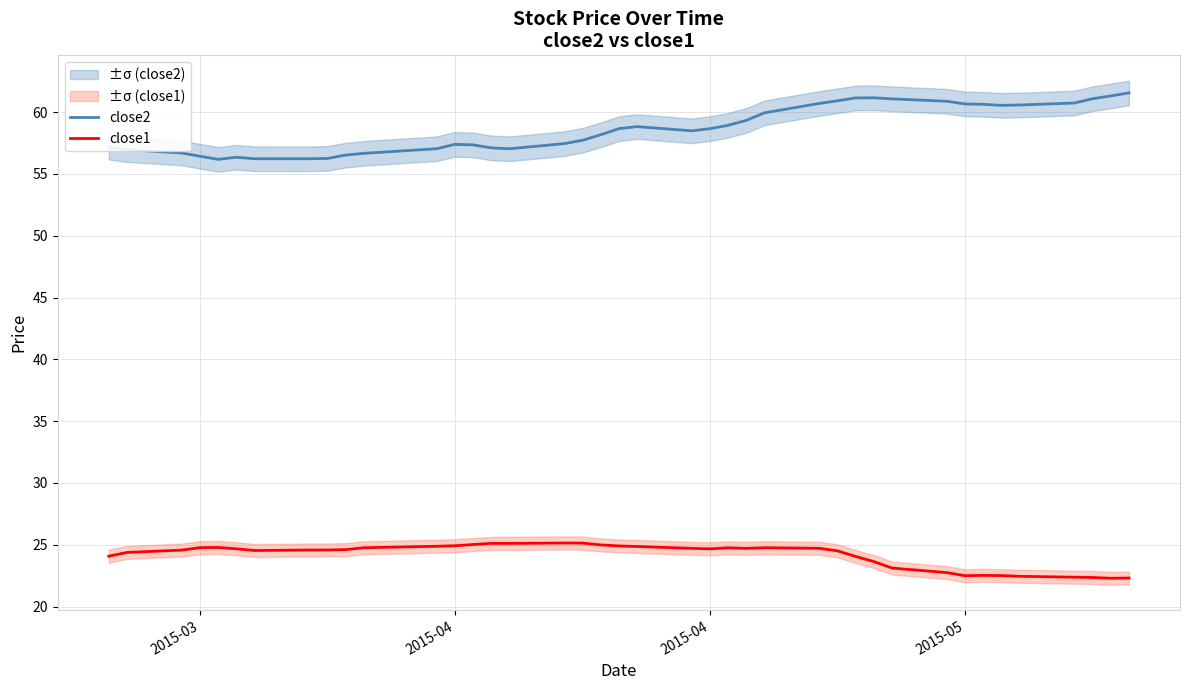

What is the difference between the second highest and second lowest values in the close1 series?

2.8